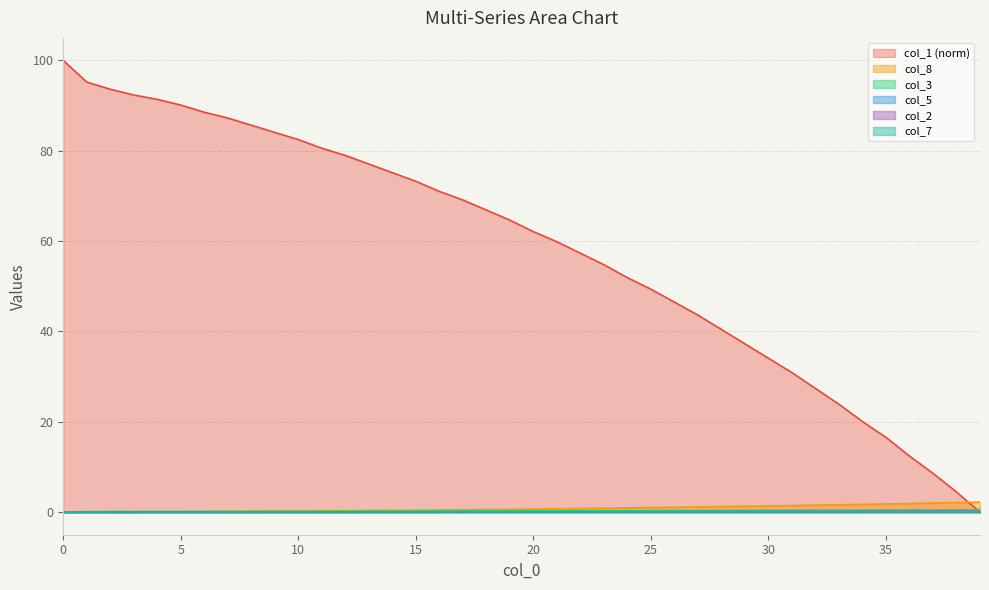

Is it true that col_3 equals 0.2 at 14?

True